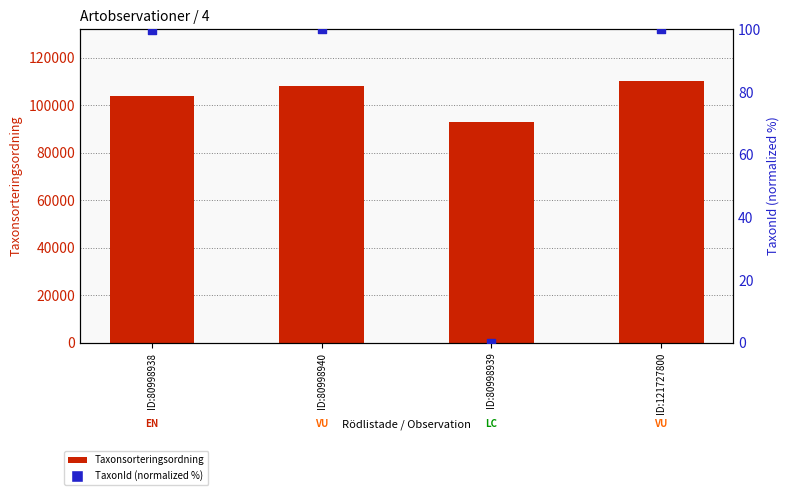

Which series reaches the maximum Y coordinate?

Taxonsorteringsordning